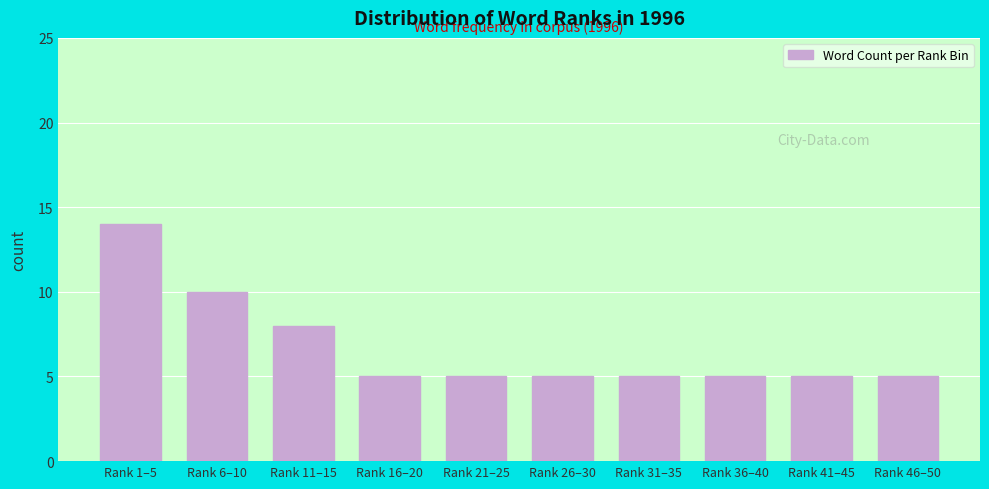

Reading right to left, what are all the values shown in this chart?

5	5	5	5	5	5	5	8	10	14